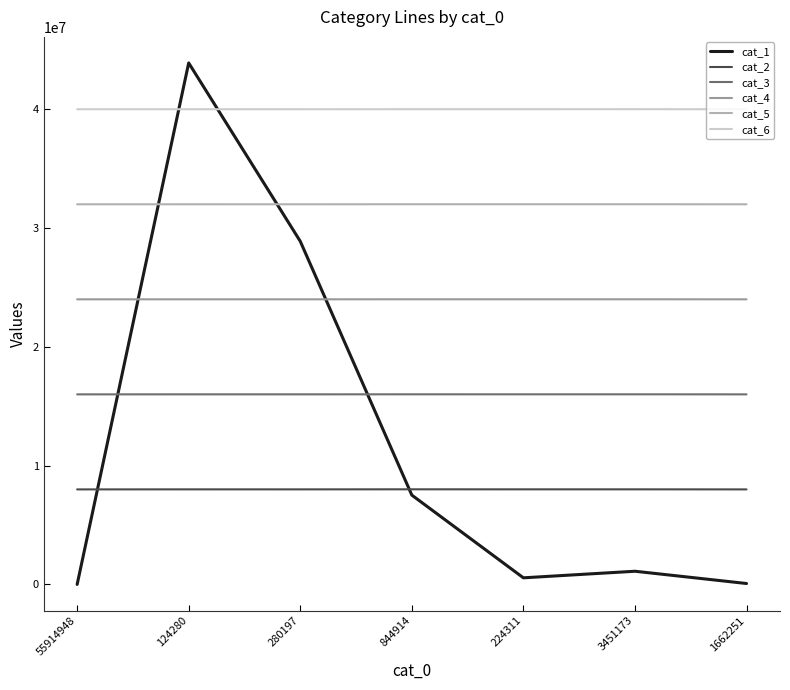

Rank the categories by cat_4 value from highest to lowest.

3451173, 844914, 224311, 280197, 124280, 1662251, 55914948